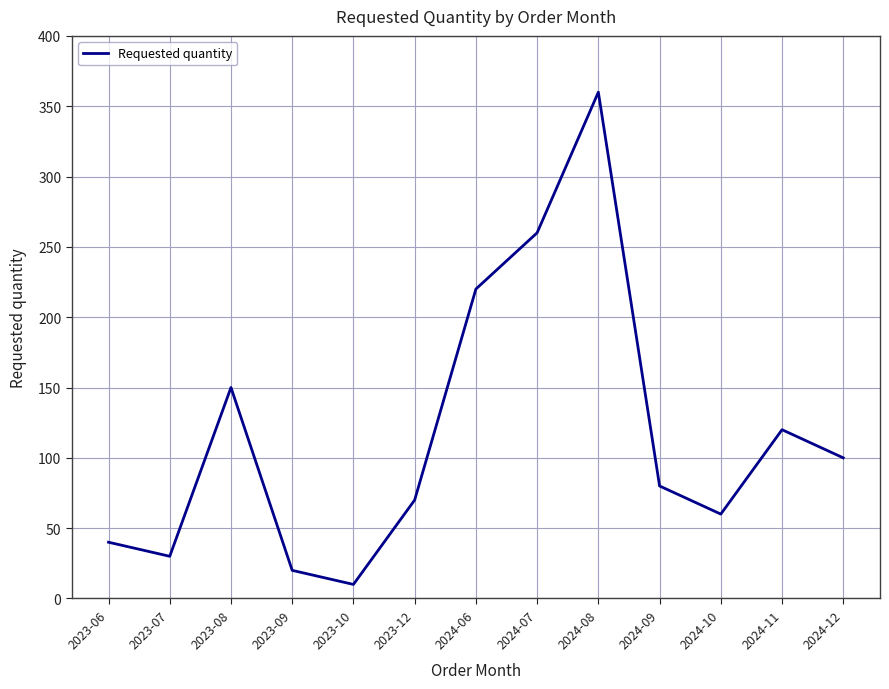

Rank the categories by value from lowest to highest.

2023-10, 2023-09, 2023-07, 2023-06, 2024-10, 2023-12, 2024-09, 2024-12, 2024-11, 2023-08, 2024-06, 2024-07, 2024-08